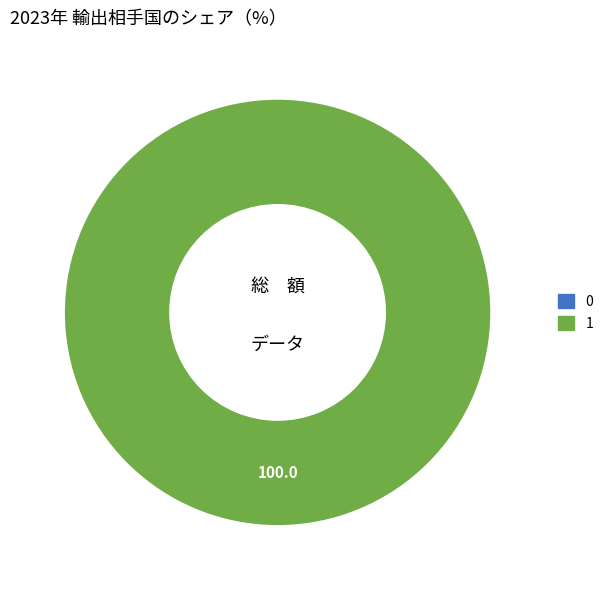

Which slice represents more than half of the pie?

1